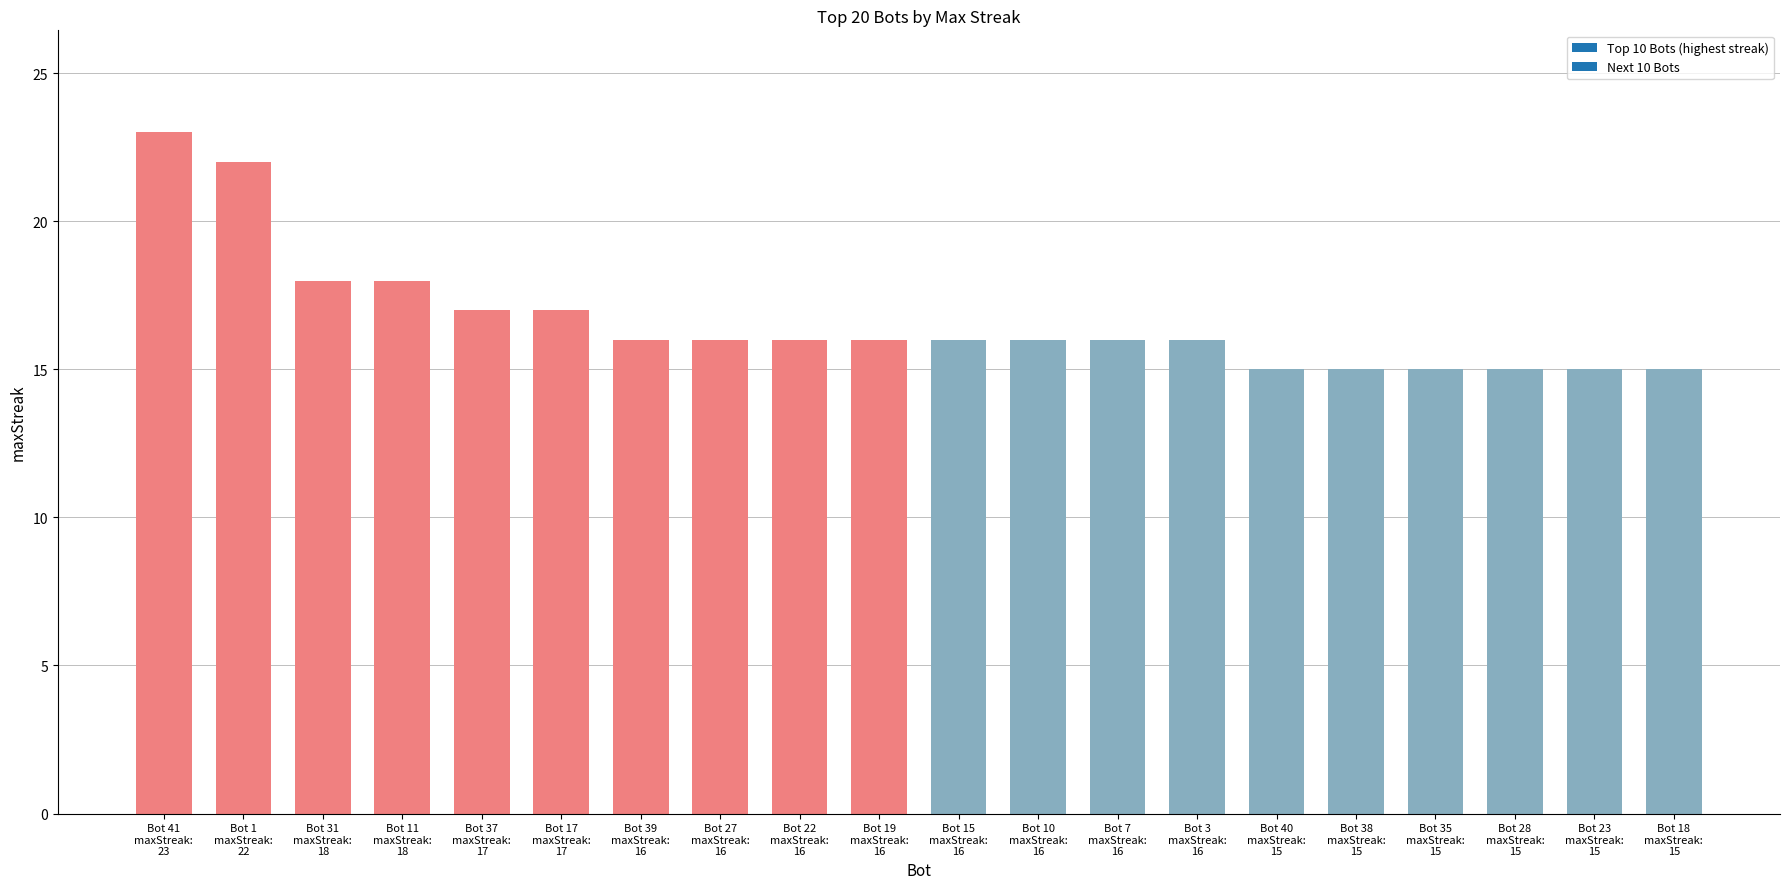

Reading left to right, extract all data points from this chart.

23	22	18	18	17	17	16	16	16	16	16	16	16	16	15	15	15	15	15	15